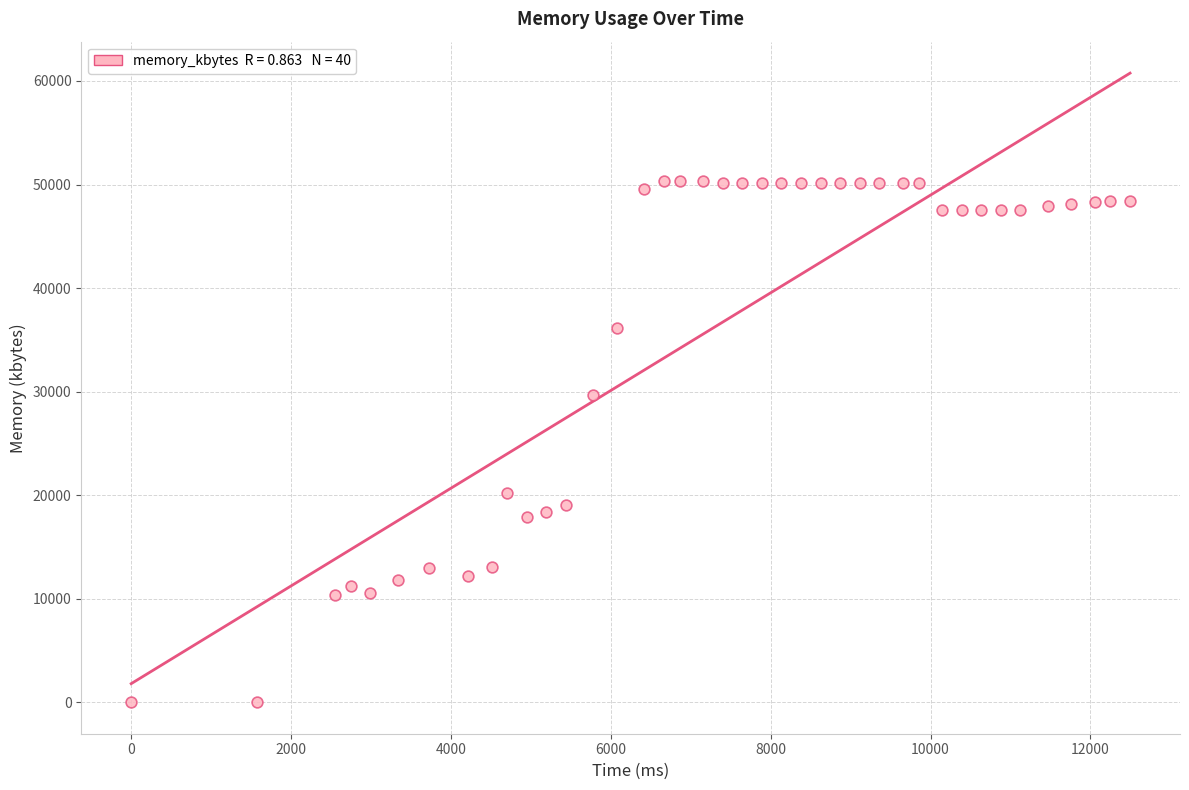

What is the range of Y values (max minus min)?

50344